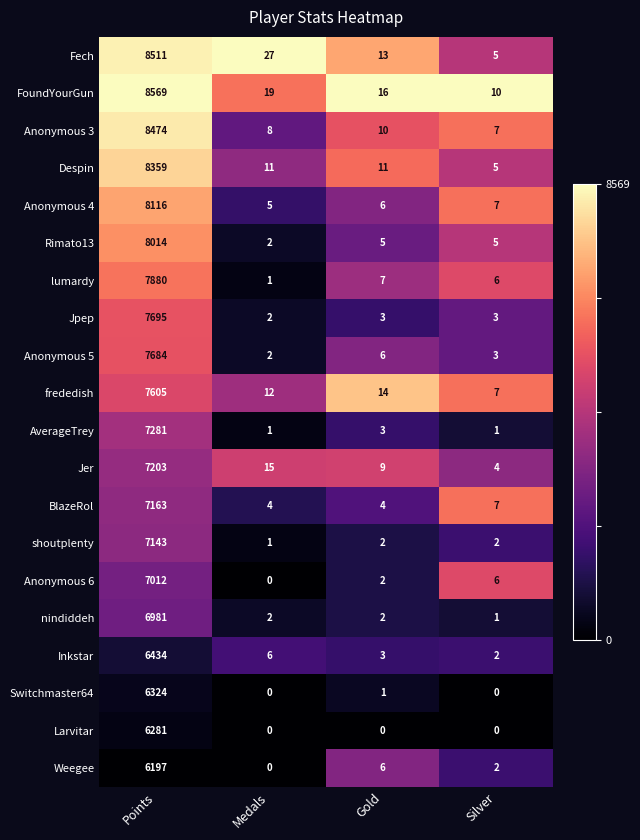

Between Medals and Gold, which series saw the biggest shift?

Fech